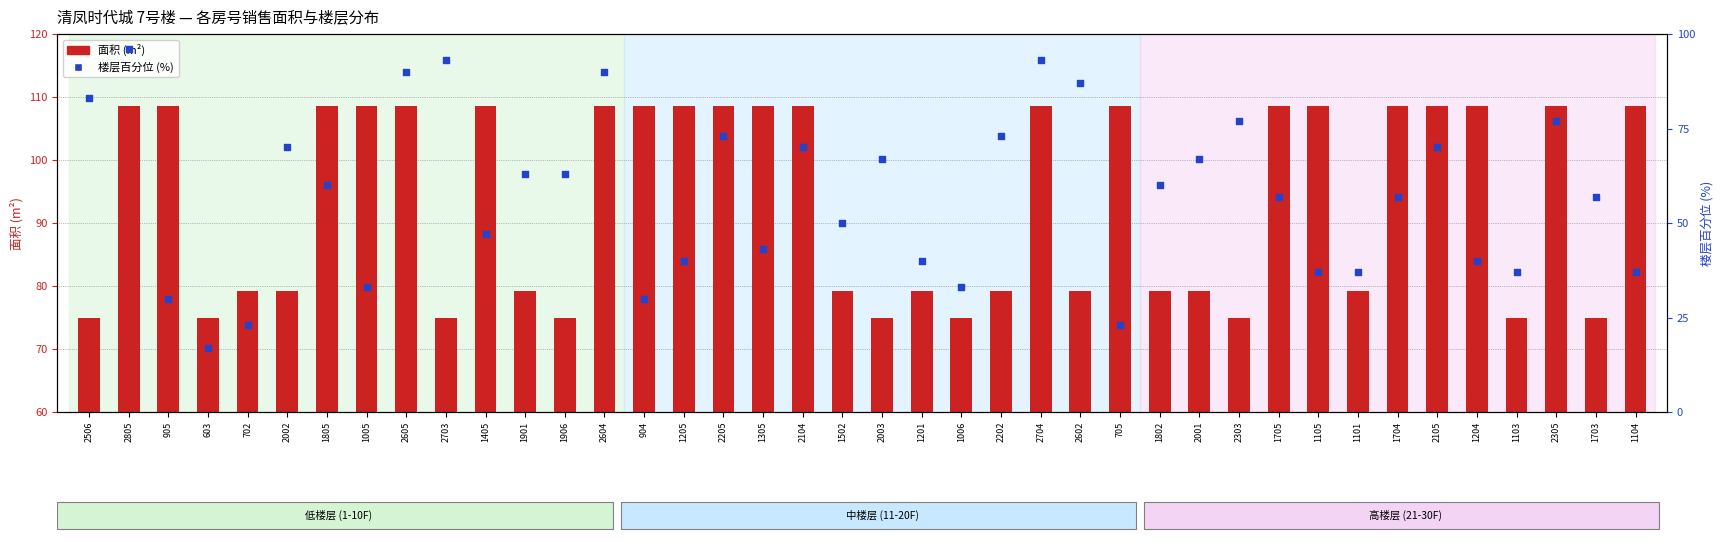

Which series has the largest Y range (max minus min)?

楼层百分位 (%)